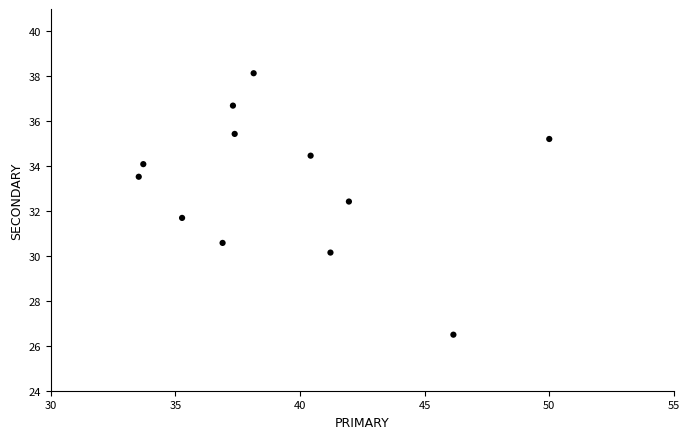

What is the average Y value?

33.2